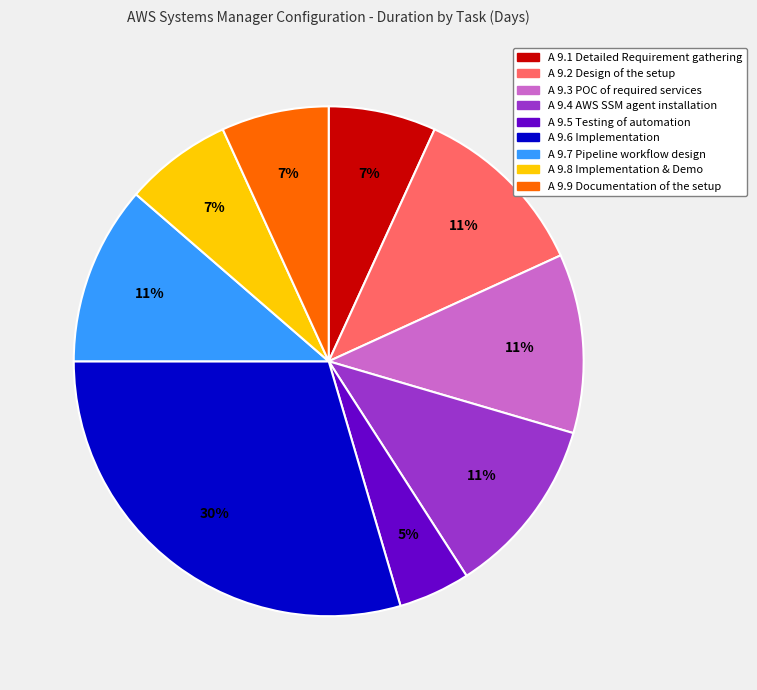

What percentage is the A 9.3 POC of required services slice, to the nearest percent?

11%